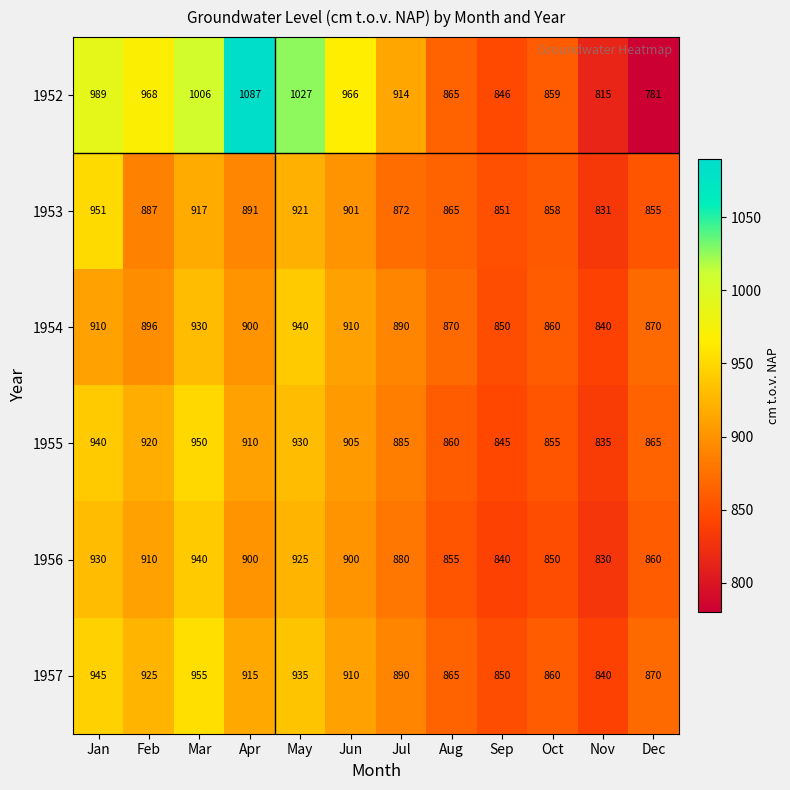

At which category is the sum across all series the highest?

Mar